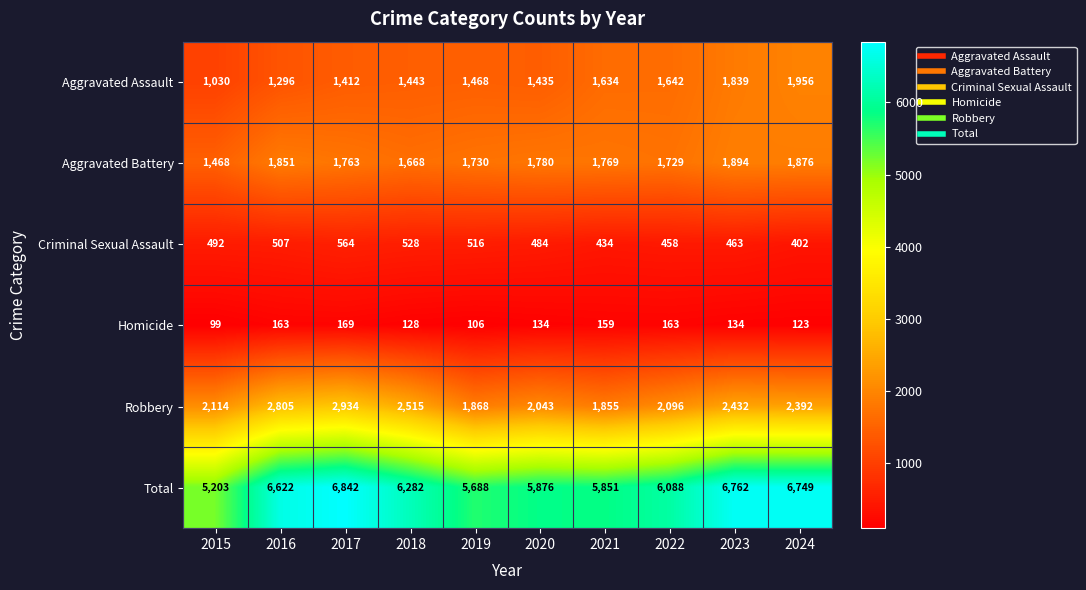

List the series in order of their peak value, highest first.

Total, Robbery, Aggravated Assault, Aggravated Battery, Criminal Sexual Assault, Homicide